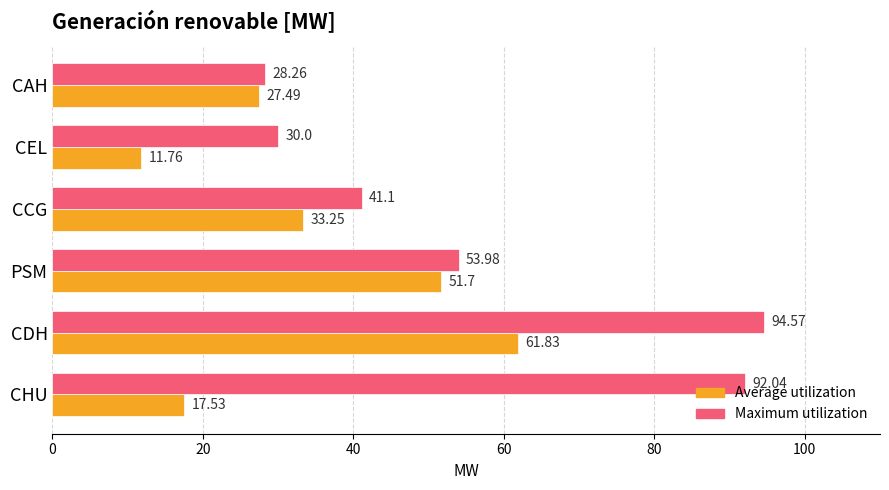

List the series in order of their overall mean, lowest first.

Average utilization, Maximum utilization